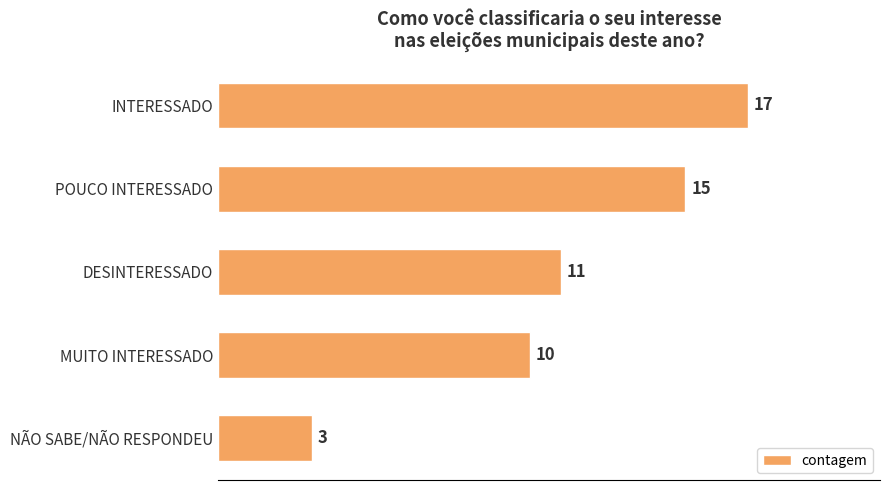

The chart shows a value of 3 at NÃO SABE/NÃO RESPONDEU. True or false?

True